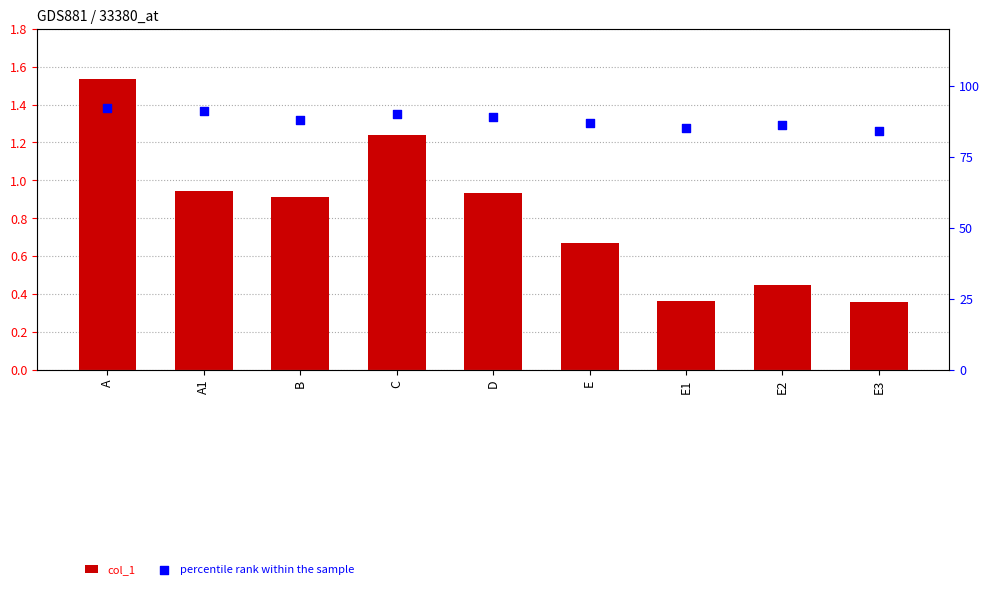

Which series contains the highest Y value?

col_1